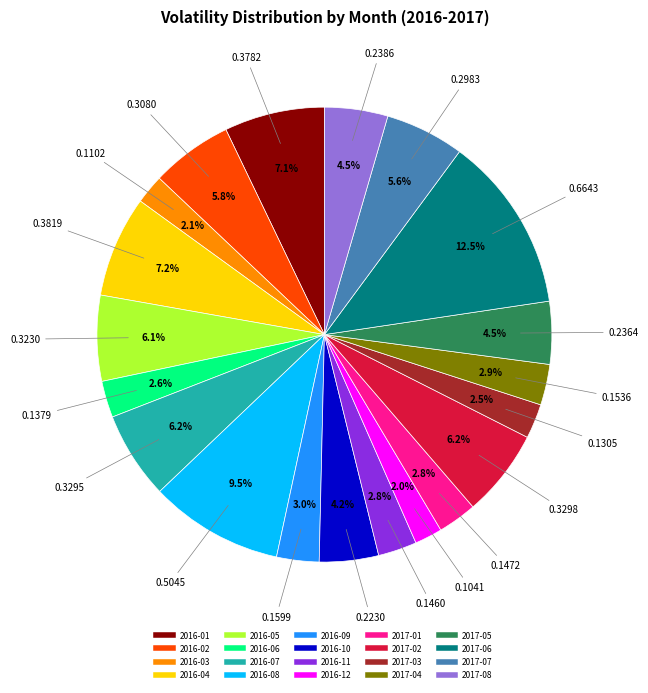

How much of the chart is everything except 2017-08?

95.5%